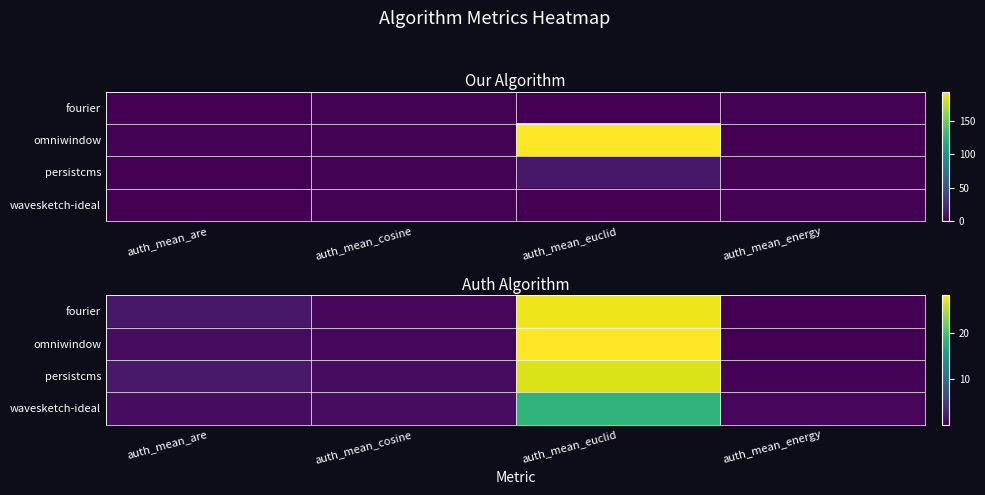

How many categories are shown in the chart?

4